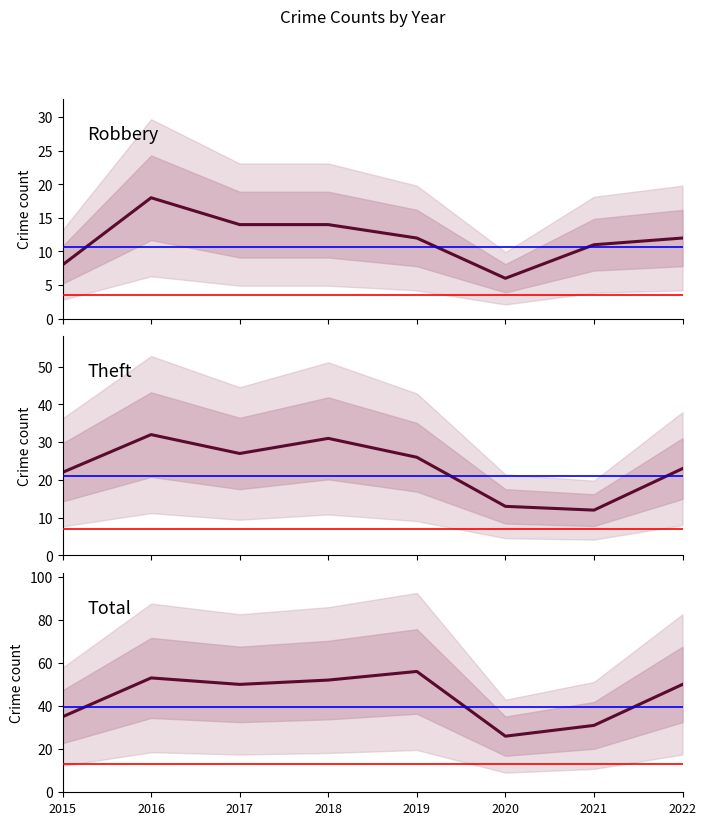

List the series in order of their overall mean, lowest first.

Robbery, Theft, Total